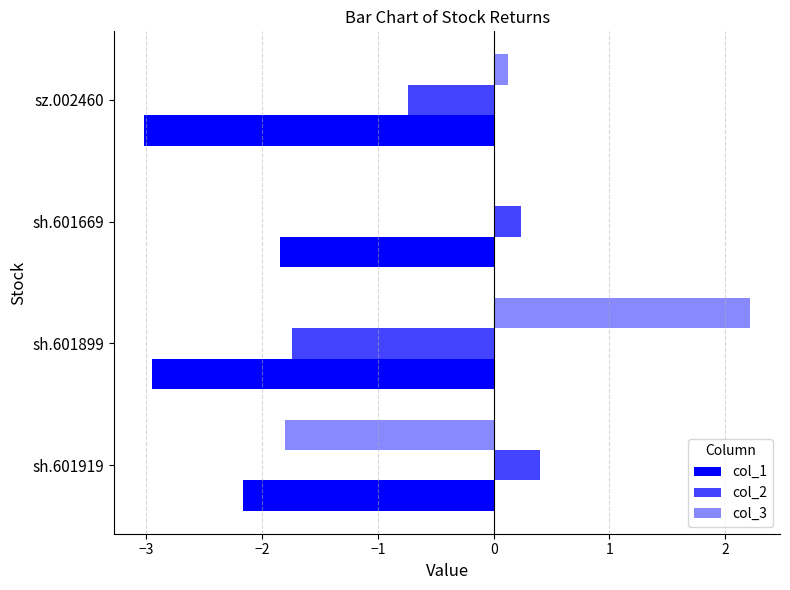

Between sh.601669 and sz.002460, which series saw the biggest shift?

col_1